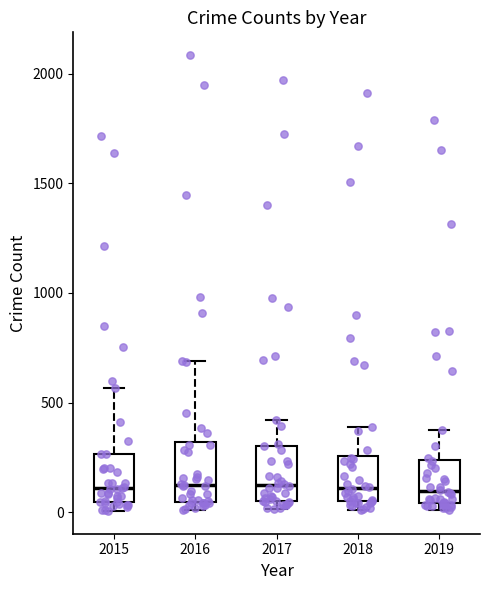

Reading left to right, read every box against the y-axis: the position of its median line, the range the box covers, and the ends of its whiskers. The values are not printed on the chart, so give them approximately, as read against the axis.

2015: median 100, box 50 to 250, whiskers 0 to 550
2016: median 150, box 50 to 300, whiskers 0 to 700
2017: median 100, box 50 to 300, whiskers 0 to 400
2018: median 100, box 50 to 250, whiskers 0 to 400
2019: median 100, box 50 to 250, whiskers 0 to 400